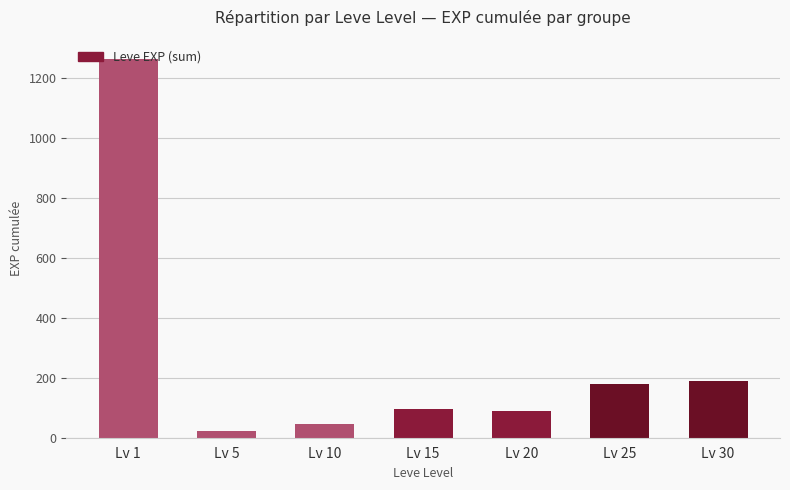

What is the change in value from Lv 1 to Lv 30?

-1076